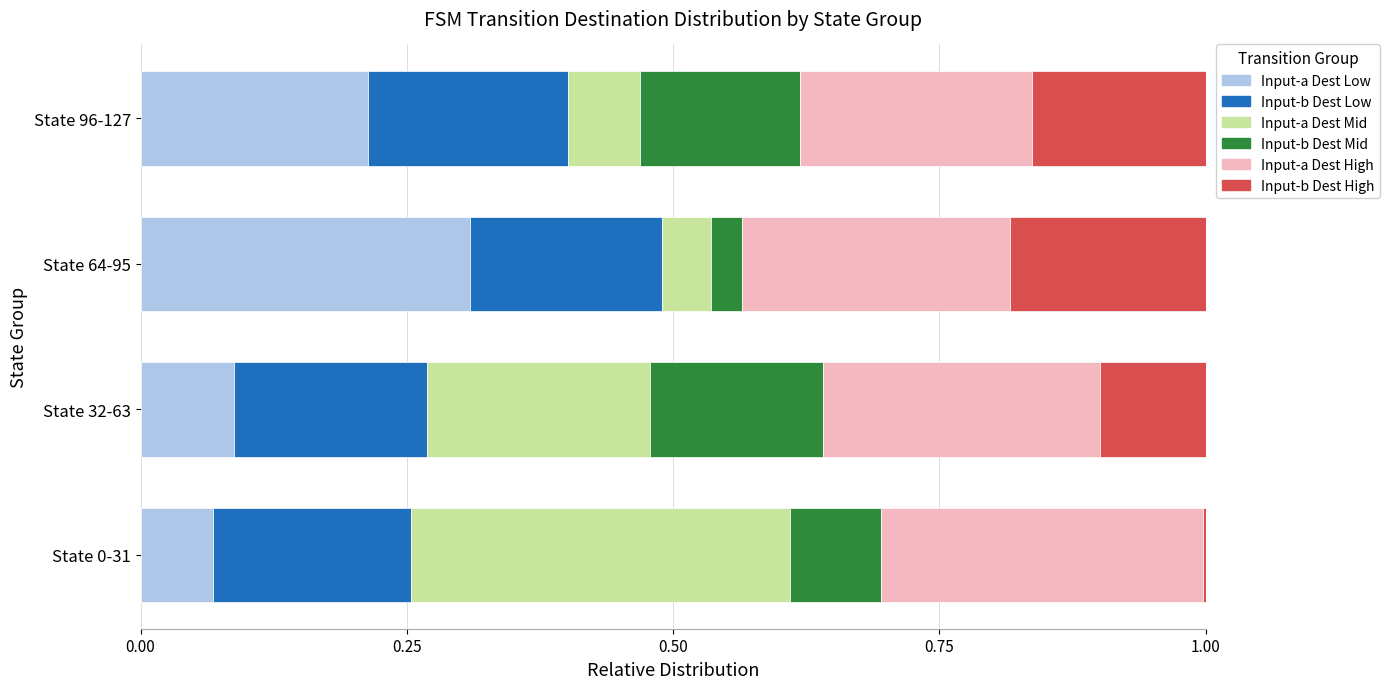

True or false: Input-a Dest Low has a value of 0.2 at State 32-63.

False